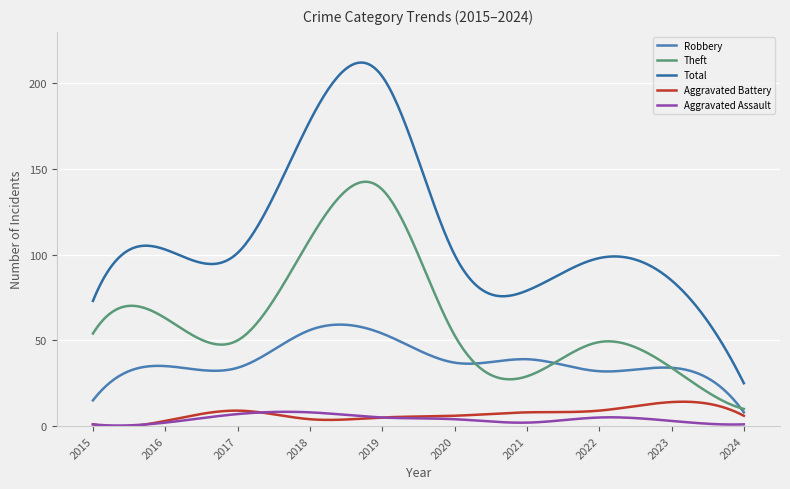

What is the value of the Theft point at the 2nd from the left?

63